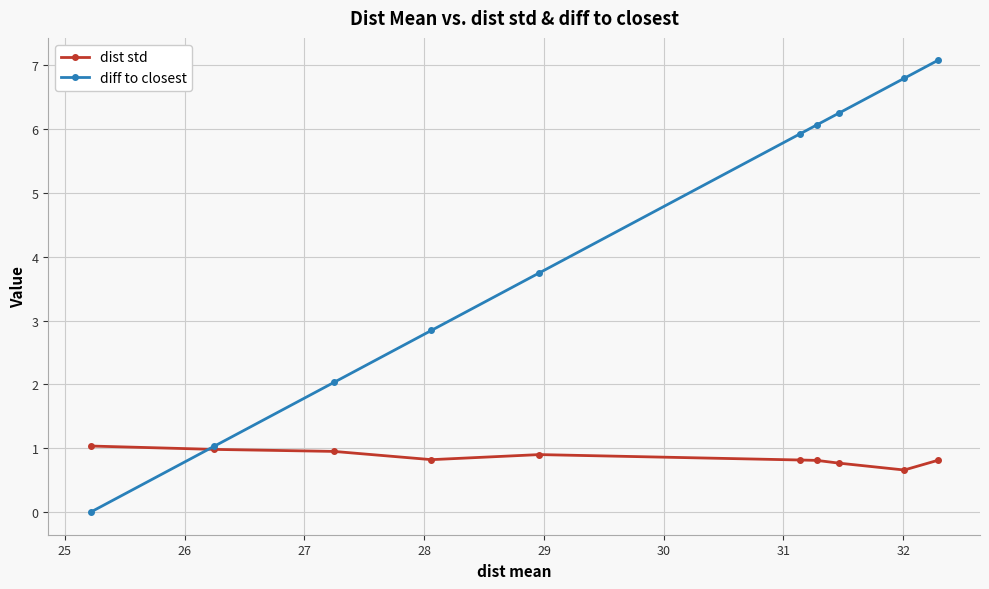

How many lines are shown in the chart?

2